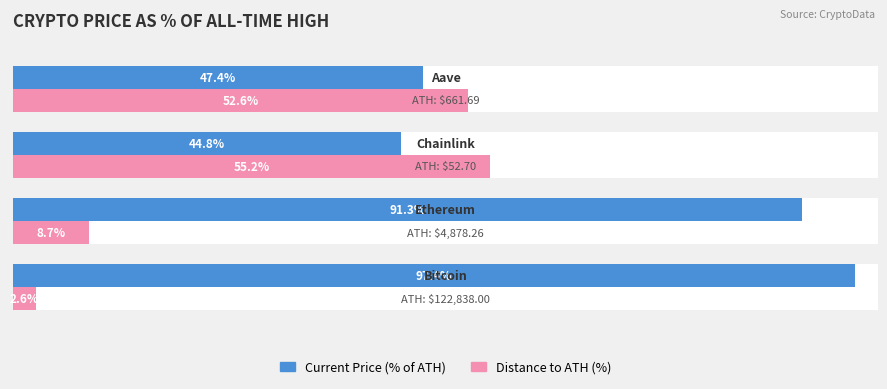

What is the minimum value shown in the chart?

2.6